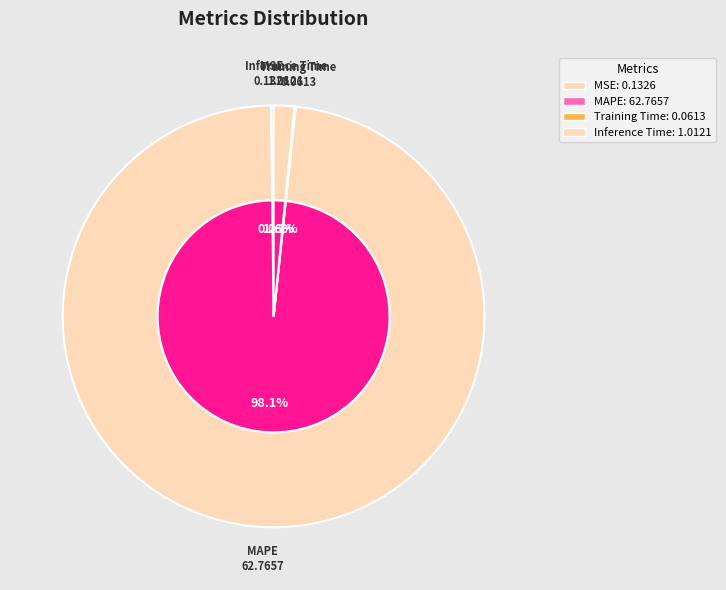

Is there any slice that represents more than half of the pie?

Yes